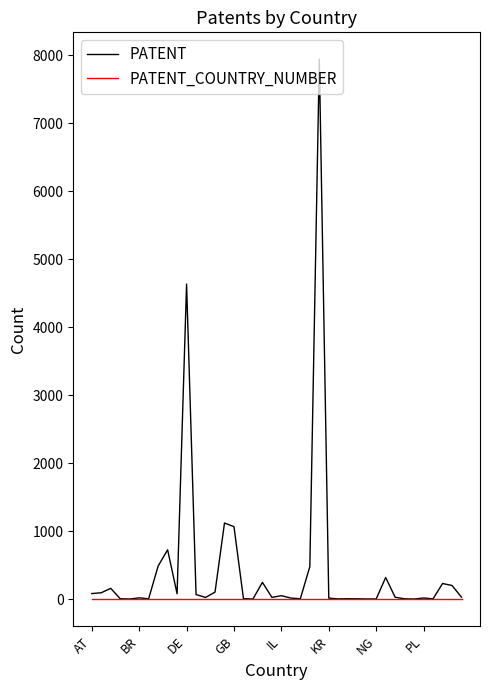

How many values in the PATENT series are below 27?

20